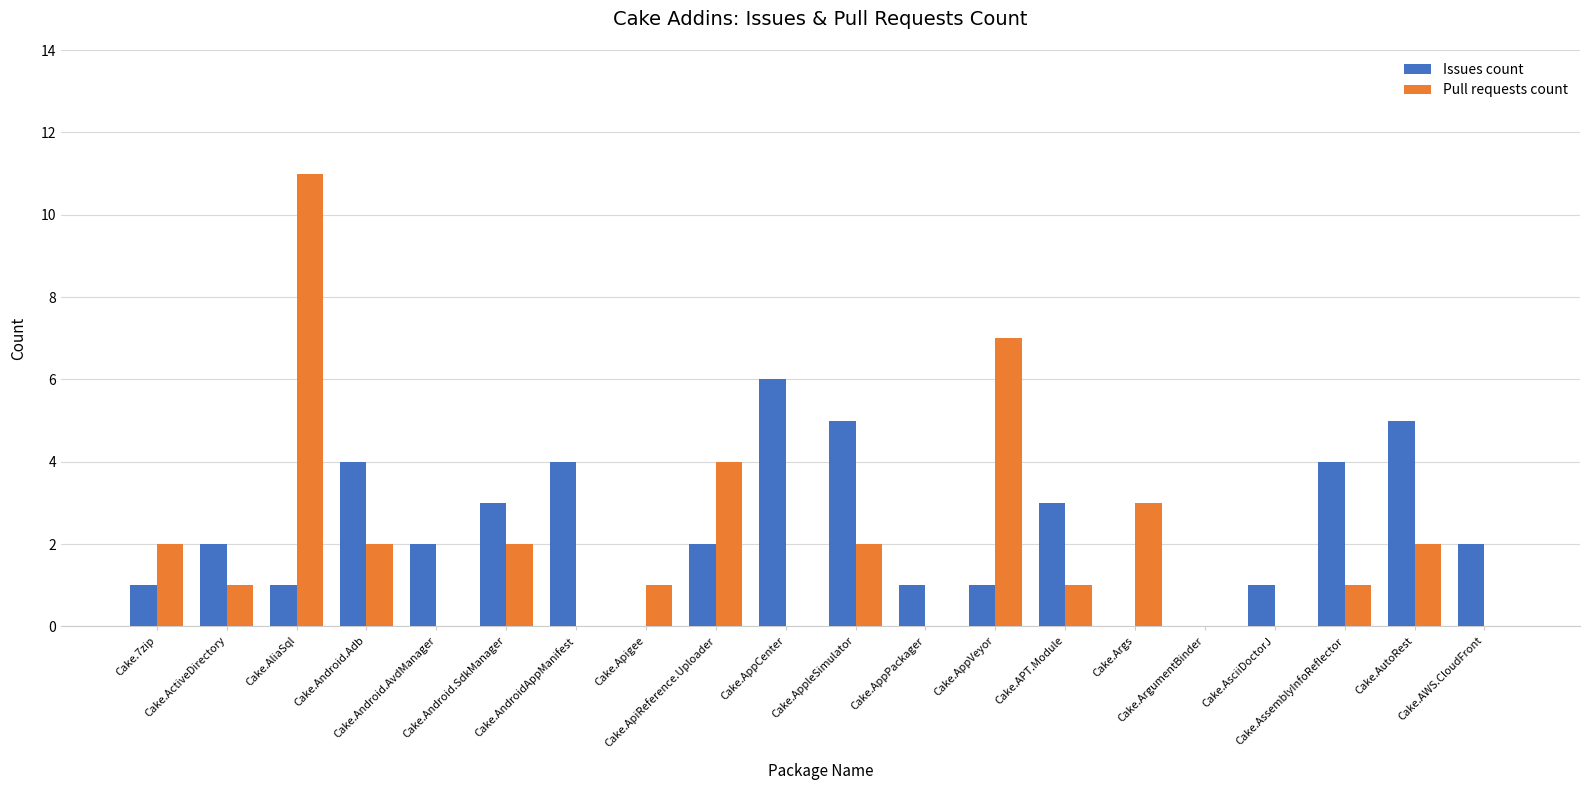

Is it true that Pull requests count equals 1 at Cake.Android.SdkManager?

False